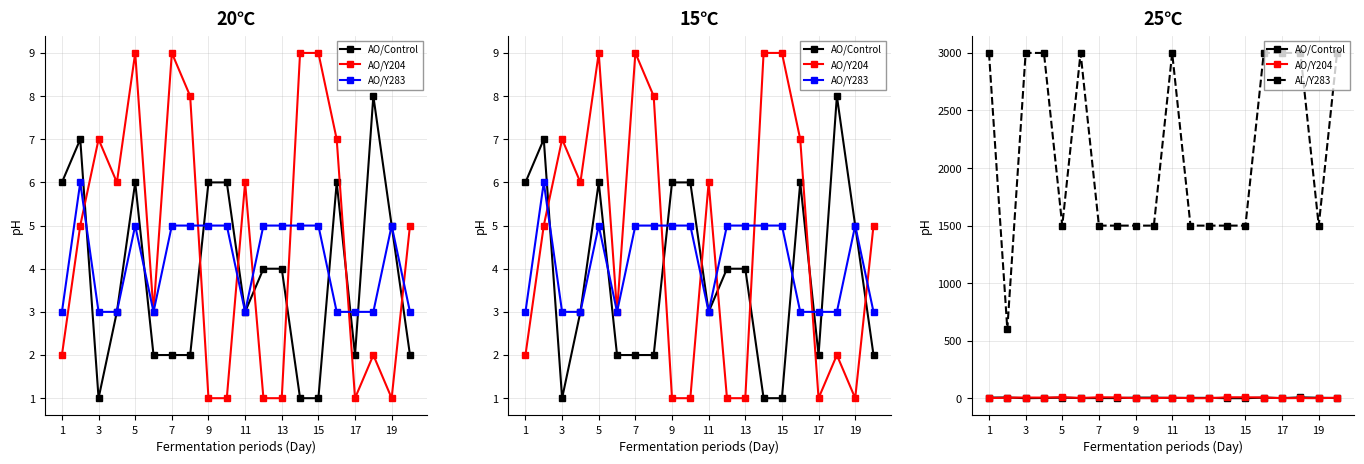

What is the sum of all AO/Y283 values?

83